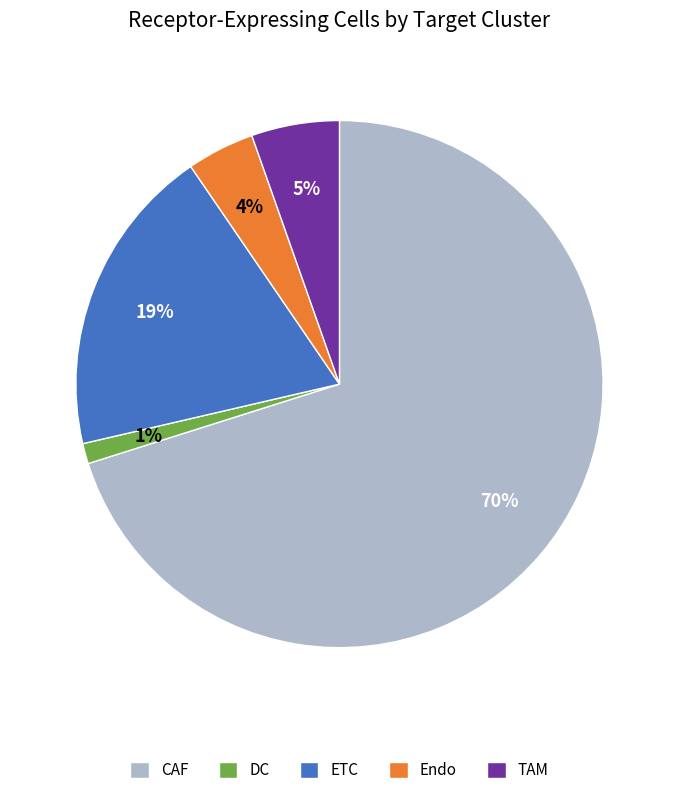

Combined, do DC and ETC account for over 50%?

No